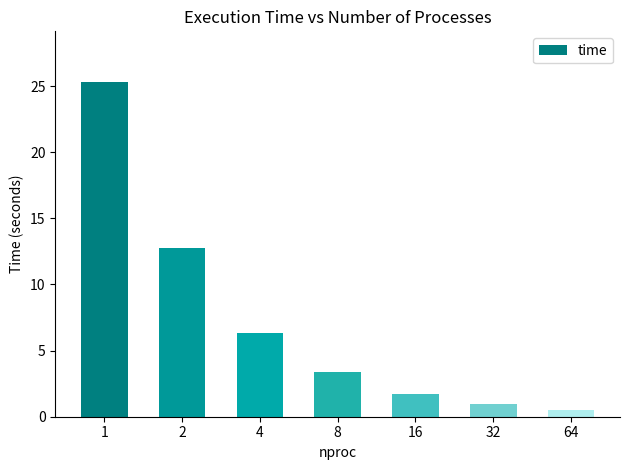

Is it true that the value at 4 is 6.3?

True